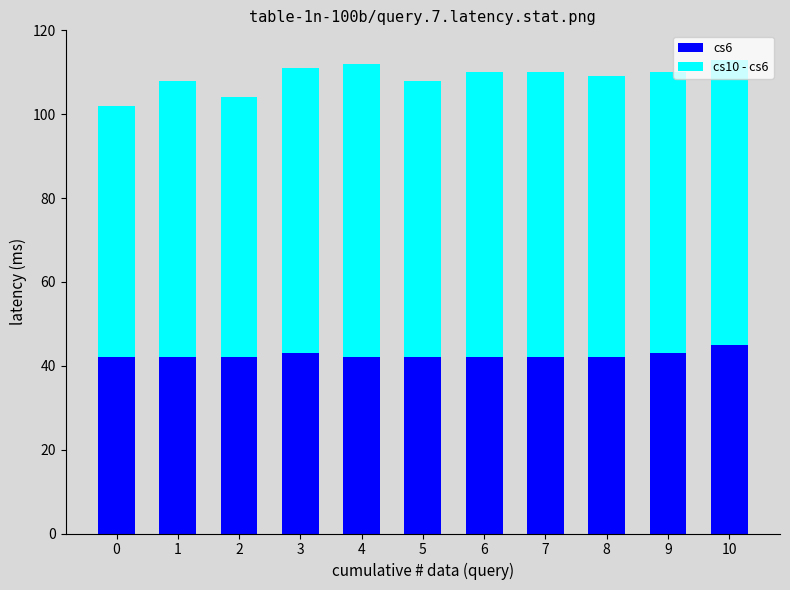

How many categories are shown in the chart?

11